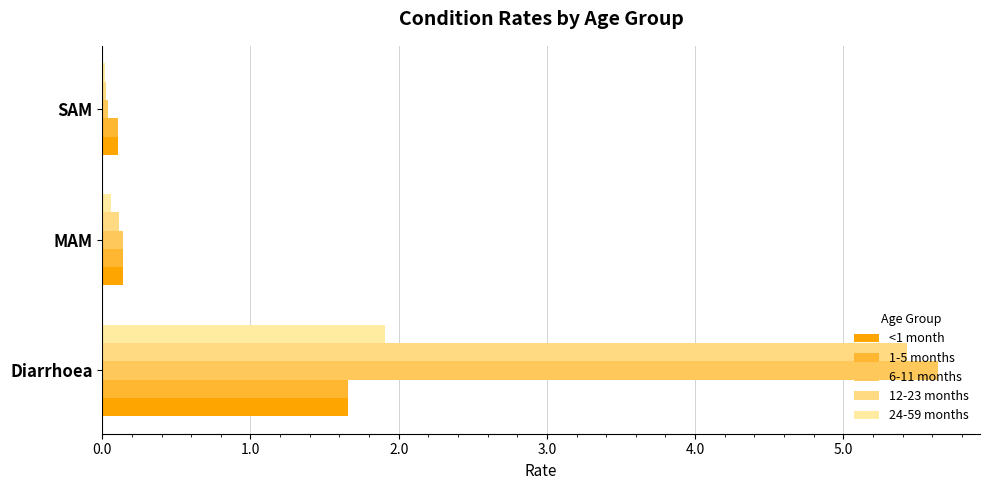

Which series has the largest range (max minus min)?

6-11 months